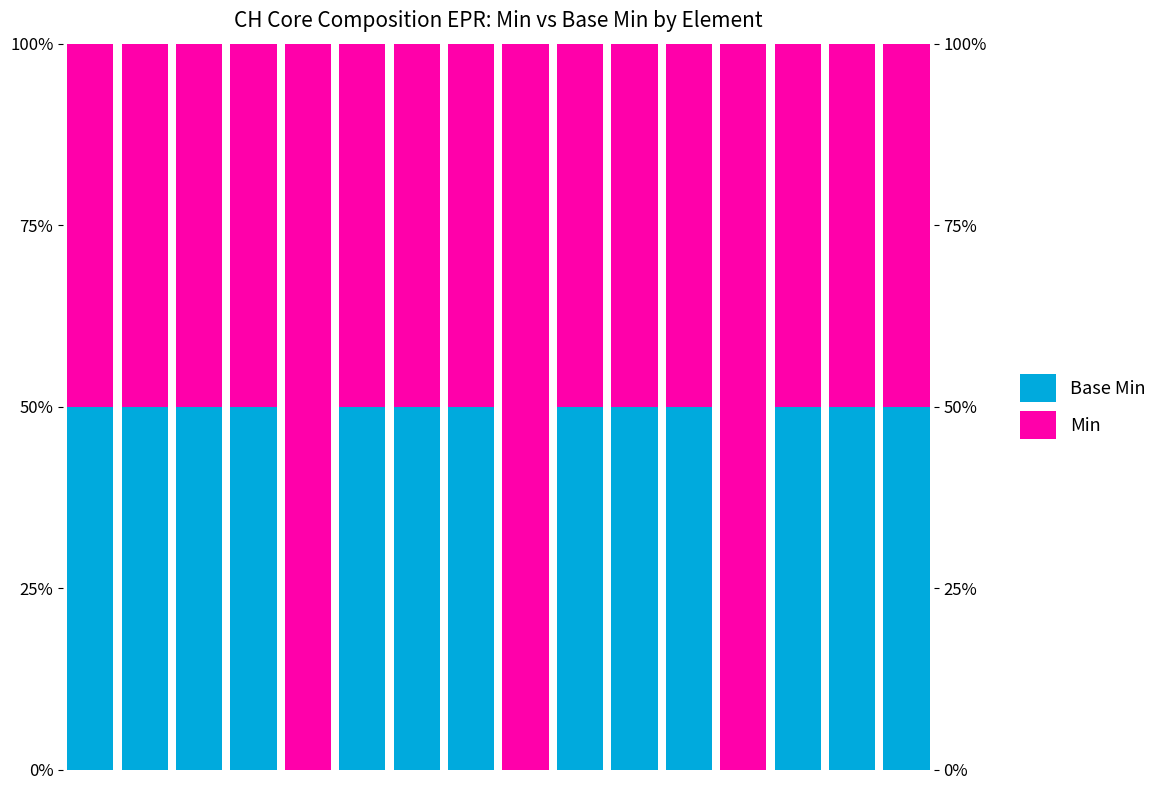

Between 7 and 8, which is larger?

7